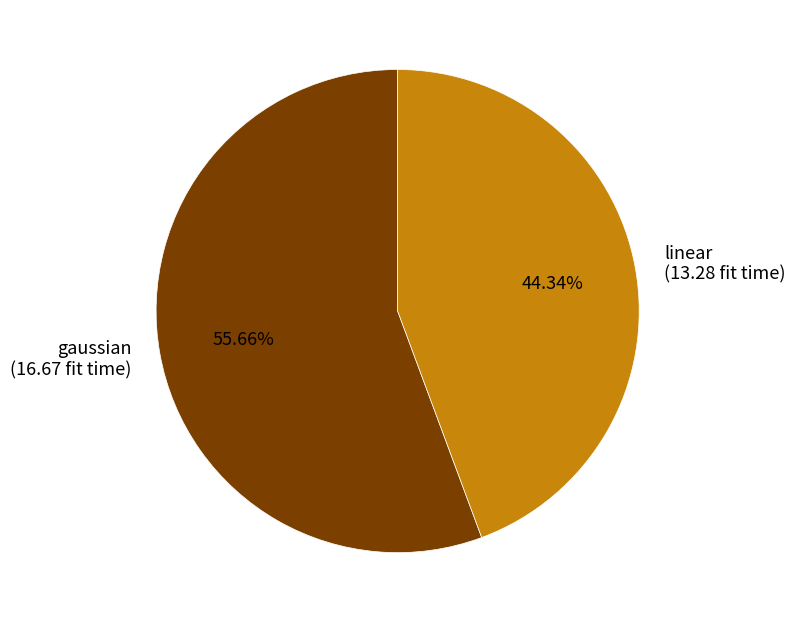

Which slice represents more than half of the pie?

gaussian